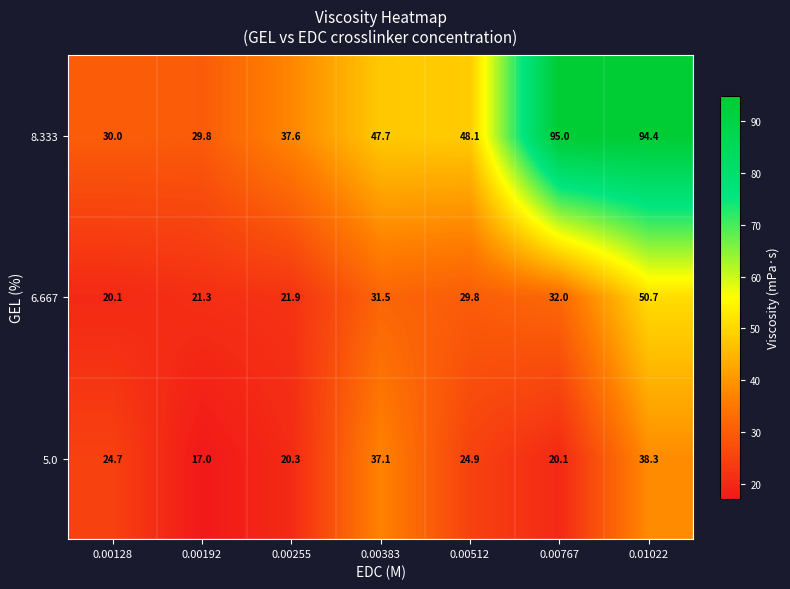

What is the minimum value for 8.333?

29.8